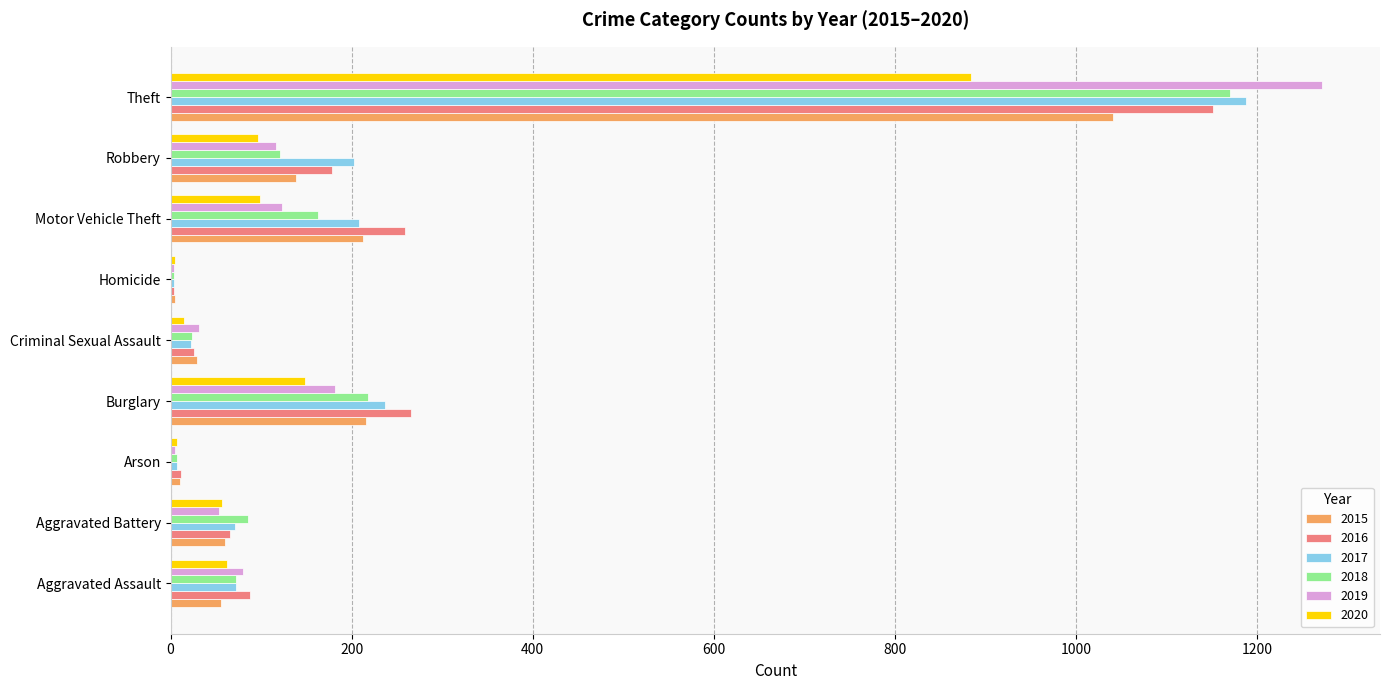

Which category has the highest value across all series?

Theft